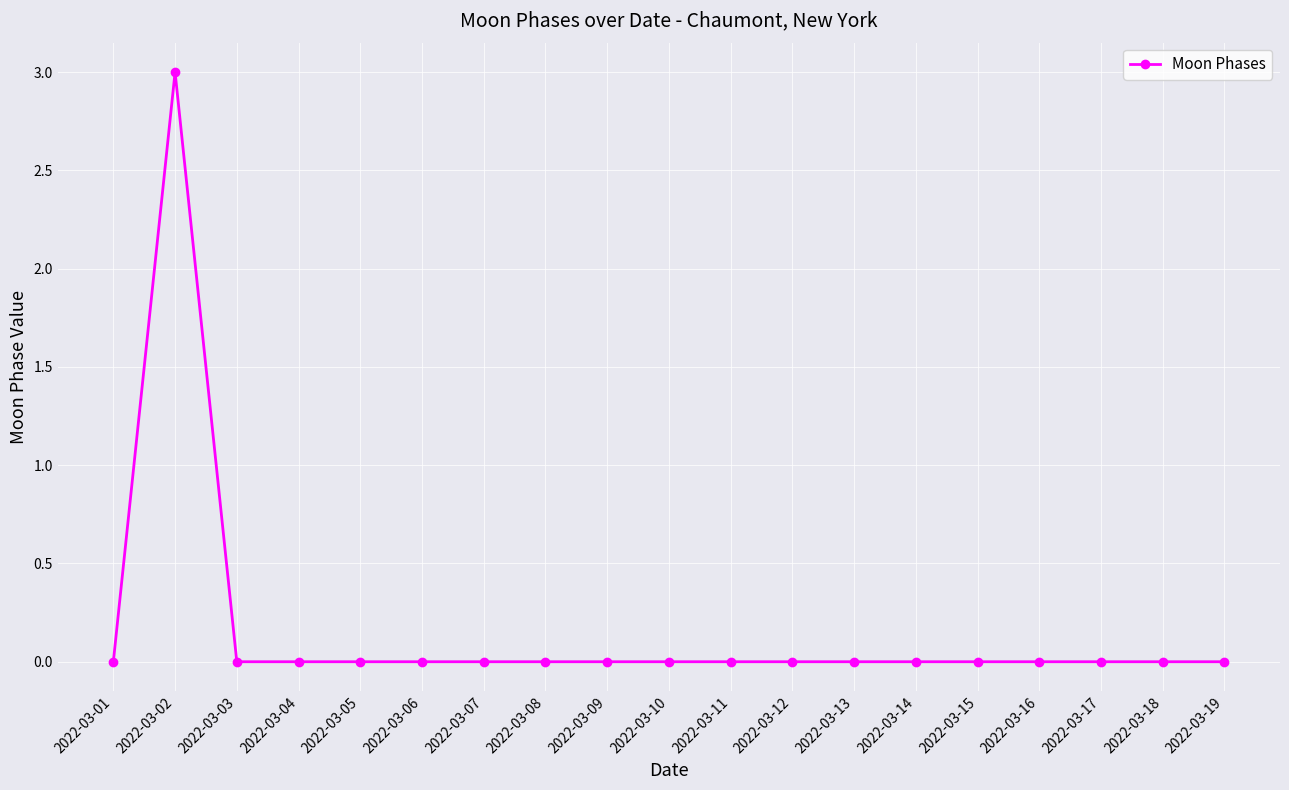

How many lines are shown in the chart?

1